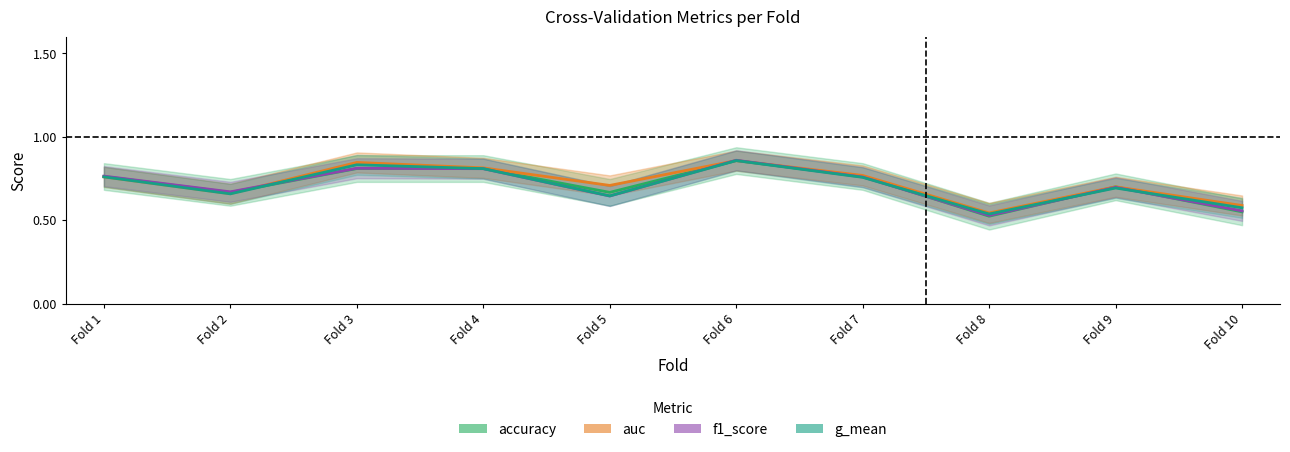

At Fold 9, list the series in order from largest to smallest.

auc, accuracy, f1_score, g_mean